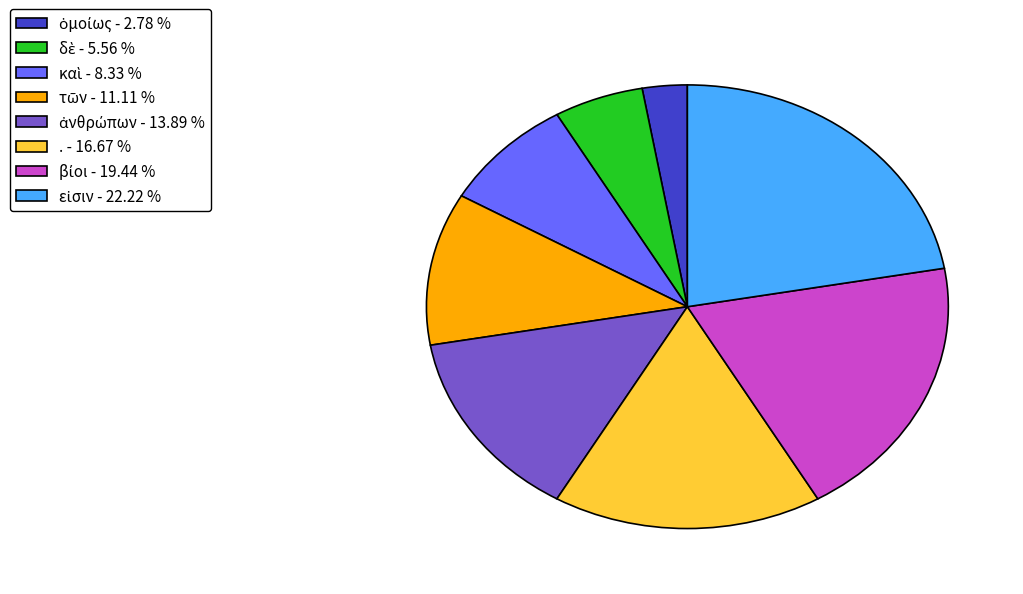

Is there a majority slice in this chart?

No